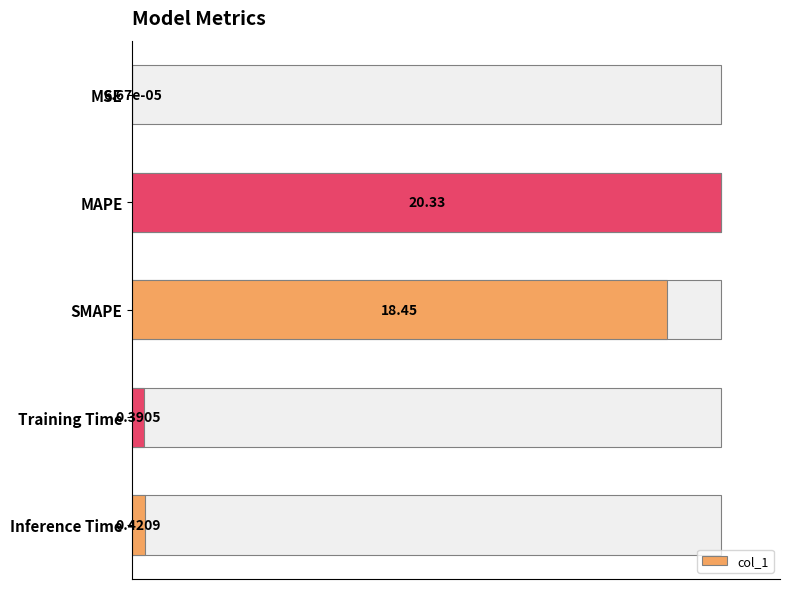

Reading left to right, what are all the values shown in this chart?

0.0	100.0	90.8	1.9	2.1